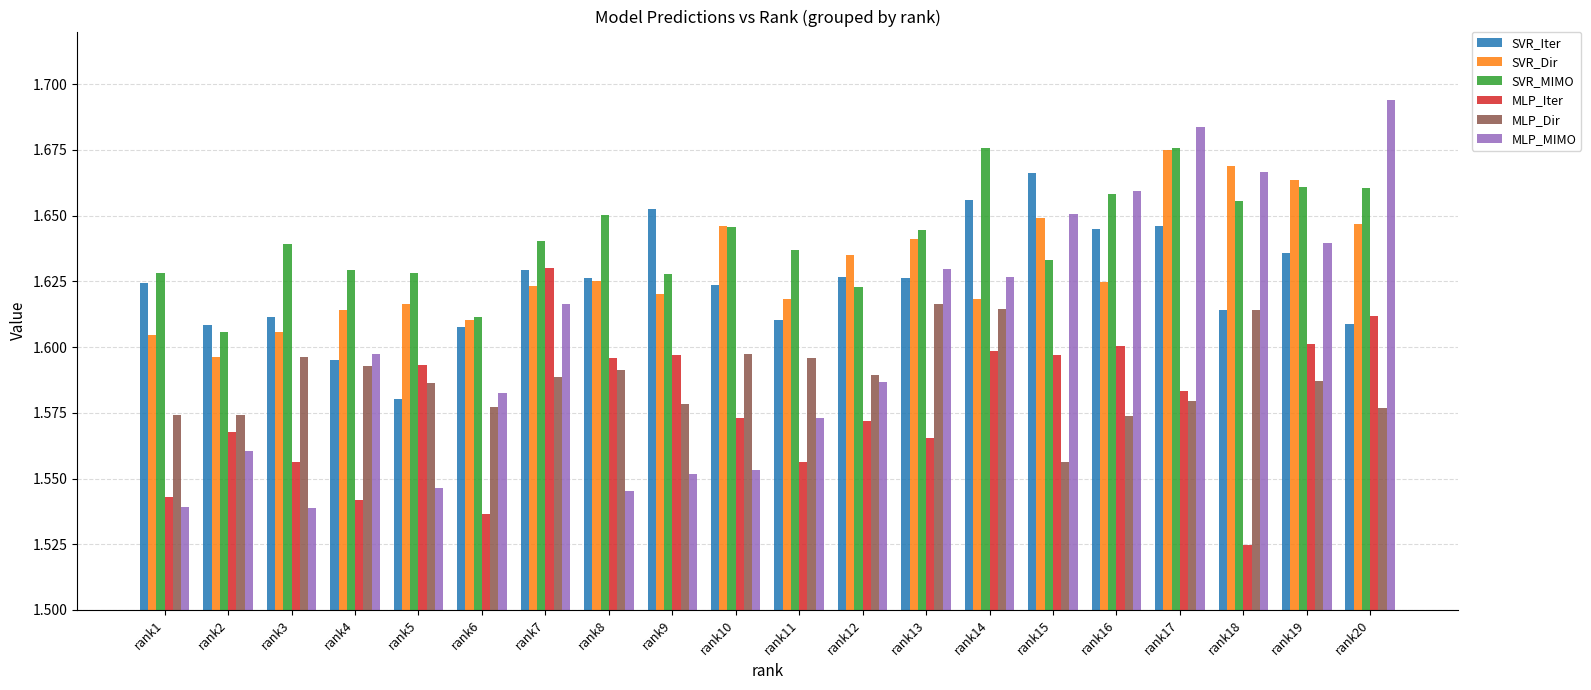

Is the value of MLP_Dir at rank14 greater than the value of MLP_MIMO at rank18?

No